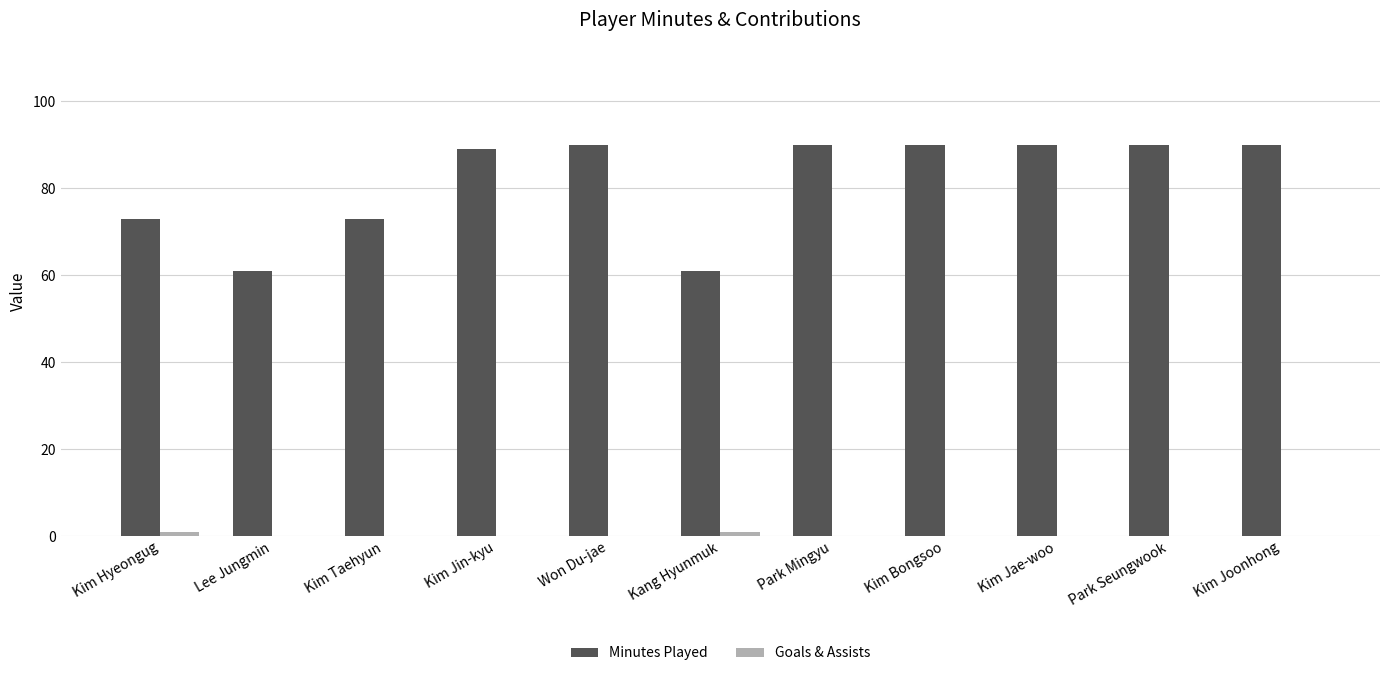

What is the maximum value shown in the chart?

90